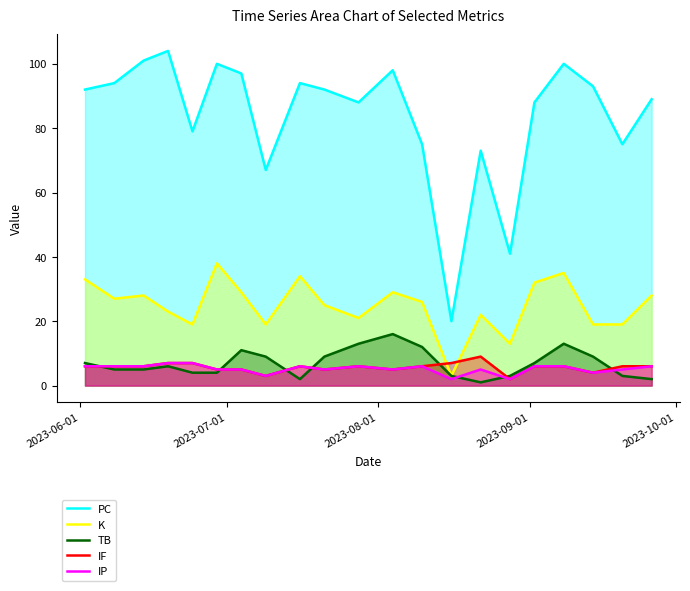

Which series has the largest range (max minus min)?

PC